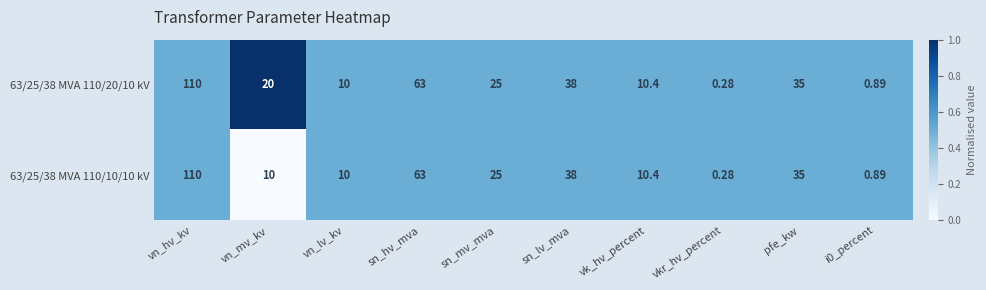

Which label corresponds to the smallest value in the chart?

vkr_hv_percent